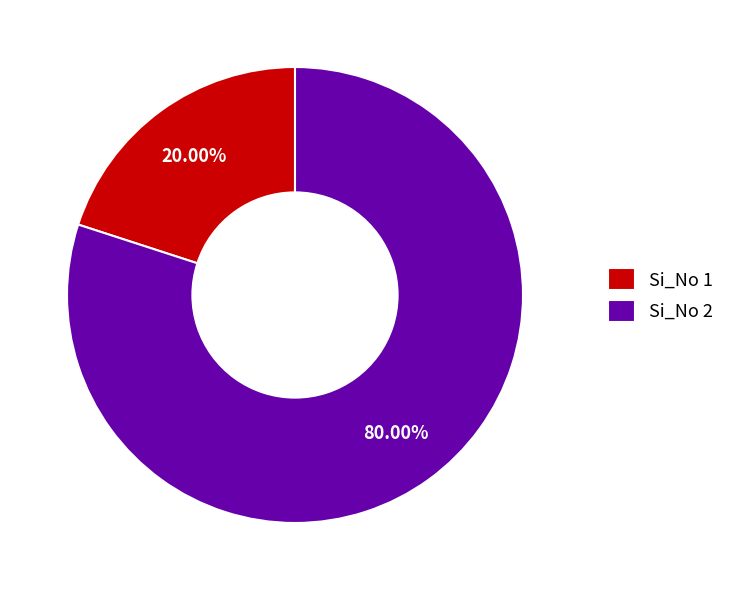

Which slice is the largest?

Si_No 2